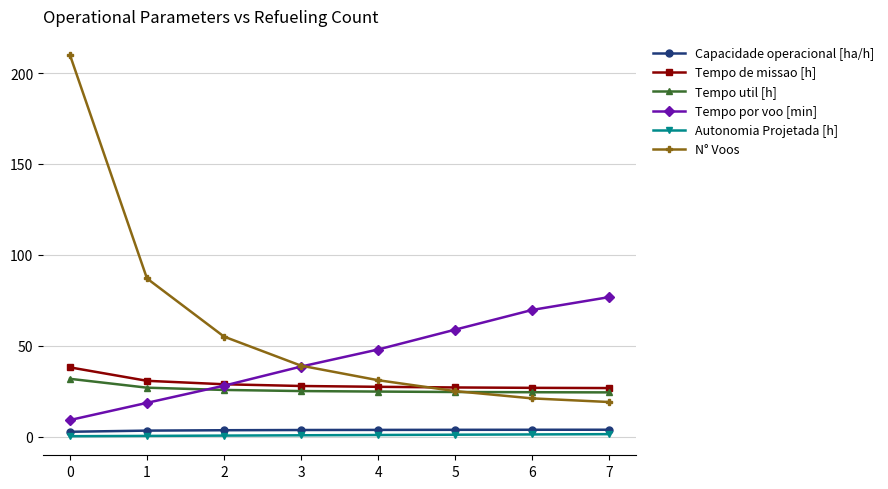

What are all the series names shown in the legend?

Capacidade operacional [ha/h], Tempo de missao [h], Tempo util [h], Tempo por voo [min], Autonomia Projetada [h], N° Voos